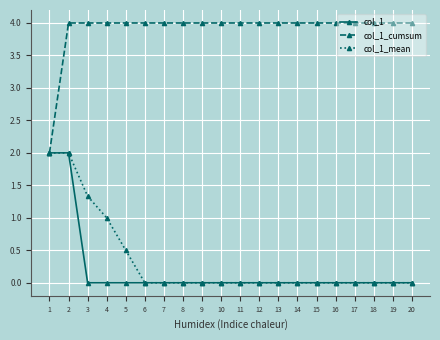

Reading left to right, extract all data points from this chart.

col_1: 2.0	2.0	0.0	0.0	0.0	0.0	0.0	0.0	0.0	0.0	0.0	0.0	0.0	0.0	0.0	0.0	0.0	0.0	0.0	0.0
col_1_cumsum: 2.0	4.0	4.0	4.0	4.0	4.0	4.0	4.0	4.0	4.0	4.0	4.0	4.0	4.0	4.0	4.0	4.0	4.0	4.0	4.0
col_1_mean: 2.0	2.0	1.3	1.0	0.5	0.0	0.0	0.0	0.0	0.0	0.0	0.0	0.0	0.0	0.0	0.0	0.0	0.0	0.0	0.0